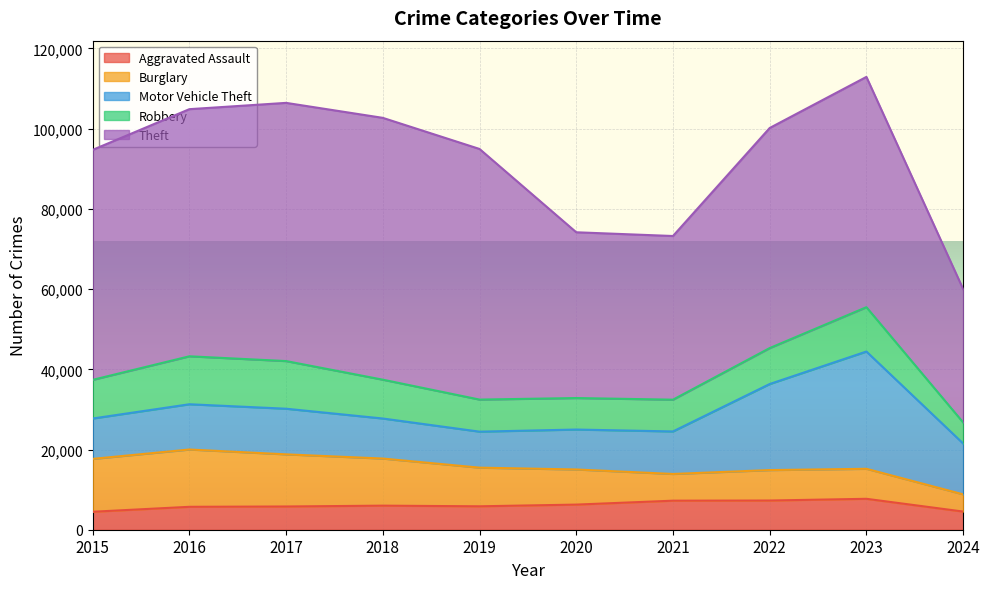

How many interior local peaks does the Robbery series have?

2